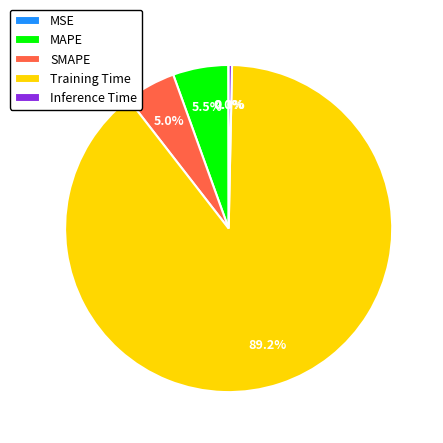

What portion of the pie excludes Training Time?

10.8%